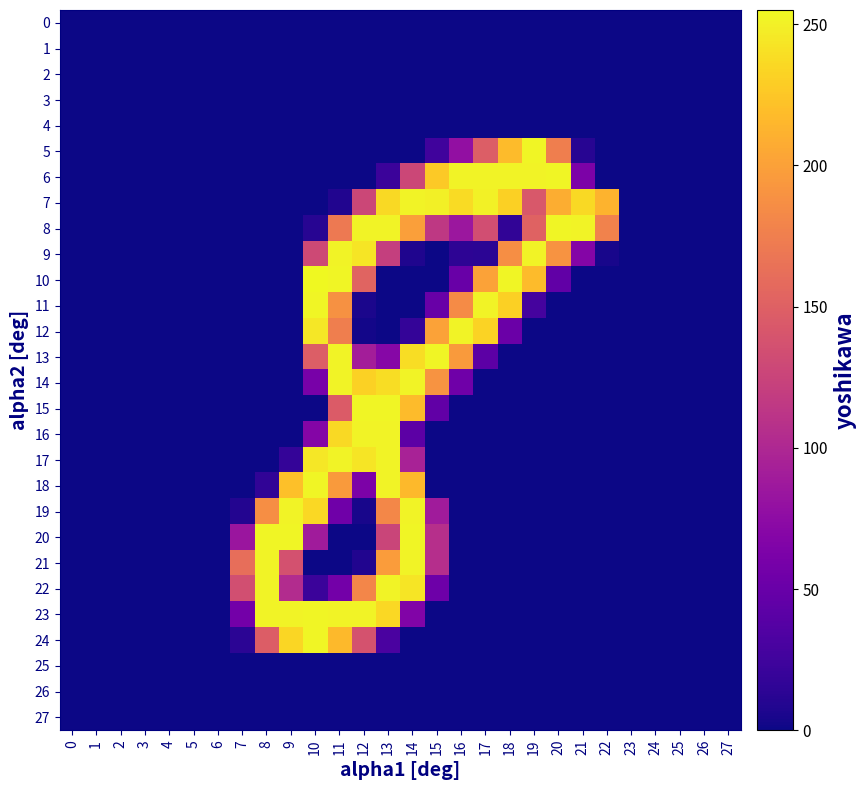

Reading right to left, what are all the values shown in this chart?

0: 27=0	26=0	25=0	24=0	23=0	22=0	21=0	20=0	19=0	18=0	17=0	16=0	15=0	14=0	13=0	12=0	11=0	10=0	9=0	8=0	7=0	6=0	5=0	4=0	3=0	2=0	1=0	0=0
1: 27=0	26=0	25=0	24=0	23=0	22=0	21=0	20=0	19=0	18=0	17=0	16=0	15=0	14=0	13=0	12=0	11=0	10=0	9=0	8=0	7=0	6=0	5=0	4=0	3=0	2=0	1=0	0=0
2: 27=0	26=0	25=0	24=0	23=0	22=0	21=0	20=0	19=0	18=0	17=0	16=0	15=0	14=0	13=0	12=0	11=0	10=0	9=0	8=0	7=0	6=0	5=0	4=0	3=0	2=0	1=0	0=0
3: 27=0	26=0	25=0	24=0	23=0	22=0	21=0	20=0	19=0	18=0	17=0	16=0	15=0	14=0	13=0	12=0	11=0	10=0	9=0	8=0	7=0	6=0	5=0	4=0	3=0	2=0	1=0	0=0
4: 27=0	26=0	25=0	24=0	23=0	22=0	21=0	20=0	19=0	18=0	17=0	16=0	15=0	14=0	13=0	12=0	11=0	10=0	9=0	8=0	7=0	6=0	5=0	4=0	3=0	2=0	1=0	0=0
5: 27=0	26=0	25=0	24=0	23=0	22=0	21=11	20=175	19=253	18=218	17=148	16=78	15=25	14=0	13=0	12=0	11=0	10=0	9=0	8=0	7=0	6=0	5=0	4=0	3=0	2=0	1=0	0=0
6: 27=0	26=0	25=0	24=0	23=0	22=0	21=63	20=253	19=252	18=252	17=252	16=252	15=227	14=128	13=22	12=0	11=0	10=0	9=0	8=0	7=0	6=0	5=0	4=0	3=0	2=0	1=0	0=0
7: 27=0	26=0	25=0	24=0	23=0	22=213	21=237	20=209	19=143	18=231	17=251	16=238	15=250	14=252	13=237	12=128	11=8	10=0	9=0	8=0	7=0	6=0	5=0	4=0	3=0	2=0	1=0	0=0
8: 27=0	26=0	25=0	24=0	23=0	22=178	21=252	20=253	19=152	18=16	17=134	16=85	15=115	14=199	13=252	12=252	11=171	10=11	9=0	8=0	7=0	6=0	5=0	4=0	3=0	2=0	1=0	0=0
9: 27=0	26=0	25=0	24=0	23=0	22=4	21=68	20=191	19=252	18=187	17=13	16=14	15=0	14=7	13=121	12=244	11=252	10=130	9=0	8=0	7=0	6=0	5=0	4=0	3=0	2=0	1=0	0=0
10: 27=0	26=0	25=0	24=0	23=0	22=0	21=0	20=45	19=218	18=253	17=201	16=50	15=0	14=0	13=0	12=153	11=253	10=255	9=0	8=0	7=0	6=0	5=0	4=0	3=0	2=0	1=0	0=0
11: 27=0	26=0	25=0	24=0	23=0	22=0	21=0	20=0	19=28	18=231	17=252	16=185	15=50	14=0	13=0	12=5	11=189	10=253	9=0	8=0	7=0	6=0	5=0	4=0	3=0	2=0	1=0	0=0
12: 27=0	26=0	25=0	24=0	23=0	22=0	21=0	20=0	19=0	18=51	17=233	16=252	15=201	14=18	13=0	12=2	11=175	10=245	9=0	8=0	7=0	6=0	5=0	4=0	3=0	2=0	1=0	0=0
13: 27=0	26=0	25=0	24=0	23=0	22=0	21=0	20=0	19=0	18=0	17=42	16=196	15=253	14=239	13=70	12=91	11=252	10=148	9=0	8=0	7=0	6=0	5=0	4=0	3=0	2=0	1=0	0=0
14: 27=0	26=0	25=0	24=0	23=0	22=0	21=0	20=0	19=0	18=0	17=0	16=54	15=191	14=252	13=239	12=232	11=252	10=60	9=0	8=0	7=0	6=0	5=0	4=0	3=0	2=0	1=0	0=0
15: 27=0	26=0	25=0	24=0	23=0	22=0	21=0	20=0	19=0	18=0	17=0	16=0	15=45	14=218	13=253	12=253	11=146	10=0	9=0	8=0	7=0	6=0	5=0	4=0	3=0	2=0	1=0	0=0
16: 27=0	26=0	25=0	24=0	23=0	22=0	21=0	20=0	19=0	18=0	17=0	16=0	15=0	14=42	13=252	12=252	11=237	10=68	9=0	8=0	7=0	6=0	5=0	4=0	3=0	2=0	1=0	0=0
17: 27=0	26=0	25=0	24=0	23=0	22=0	21=0	20=0	19=0	18=0	17=0	16=0	15=0	14=95	13=252	12=244	11=252	10=245	9=18	8=0	7=0	6=0	5=0	4=0	3=0	2=0	1=0	0=0
18: 27=0	26=0	25=0	24=0	23=0	22=0	21=0	20=0	19=0	18=0	17=0	16=0	15=0	14=217	13=252	12=63	11=196	10=253	9=221	8=16	7=0	6=0	5=0	4=0	3=0	2=0	1=0	0=0
19: 27=0	26=0	25=0	24=0	23=0	22=0	21=0	20=0	19=0	18=0	17=0	16=0	15=89	14=252	13=182	12=4	11=54	10=236	9=252	8=187	7=9	6=0	5=0	4=0	3=0	2=0	1=0	0=0
20: 27=0	26=0	25=0	24=0	23=0	22=0	21=0	20=0	19=0	18=0	17=0	16=0	15=107	14=253	13=126	12=0	11=0	10=89	9=253	8=253	7=84	6=0	5=0	4=0	3=0	2=0	1=0	0=0
21: 27=0	26=0	25=0	24=0	23=0	22=0	21=0	20=0	19=0	18=0	17=0	16=0	15=106	14=252	13=197	12=8	11=0	10=0	9=137	8=252	7=162	6=0	5=0	4=0	3=0	2=0	1=0	0=0
22: 27=0	26=0	25=0	24=0	23=0	22=0	21=0	20=0	19=0	18=0	17=0	16=0	15=53	14=244	13=252	12=181	11=57	10=22	9=104	8=252	7=135	6=0	5=0	4=0	3=0	2=0	1=0	0=0
23: 27=0	26=0	25=0	24=0	23=0	22=0	21=0	20=0	19=0	18=0	17=0	16=0	15=0	14=66	13=236	12=252	11=252	10=253	9=252	8=252	7=57	6=0	5=0	4=0	3=0	2=0	1=0	0=0
24: 27=0	26=0	25=0	24=0	23=0	22=0	21=0	20=0	19=0	18=0	17=0	16=0	15=0	14=0	13=31	12=138	11=217	10=253	9=235	8=147	7=13	6=0	5=0	4=0	3=0	2=0	1=0	0=0
25: 27=0	26=0	25=0	24=0	23=0	22=0	21=0	20=0	19=0	18=0	17=0	16=0	15=0	14=0	13=0	12=0	11=0	10=0	9=0	8=0	7=0	6=0	5=0	4=0	3=0	2=0	1=0	0=0
26: 27=0	26=0	25=0	24=0	23=0	22=0	21=0	20=0	19=0	18=0	17=0	16=0	15=0	14=0	13=0	12=0	11=0	10=0	9=0	8=0	7=0	6=0	5=0	4=0	3=0	2=0	1=0	0=0
27: 27=0	26=0	25=0	24=0	23=0	22=0	21=0	20=0	19=0	18=0	17=0	16=0	15=0	14=0	13=0	12=0	11=0	10=0	9=0	8=0	7=0	6=0	5=0	4=0	3=0	2=0	1=0	0=0